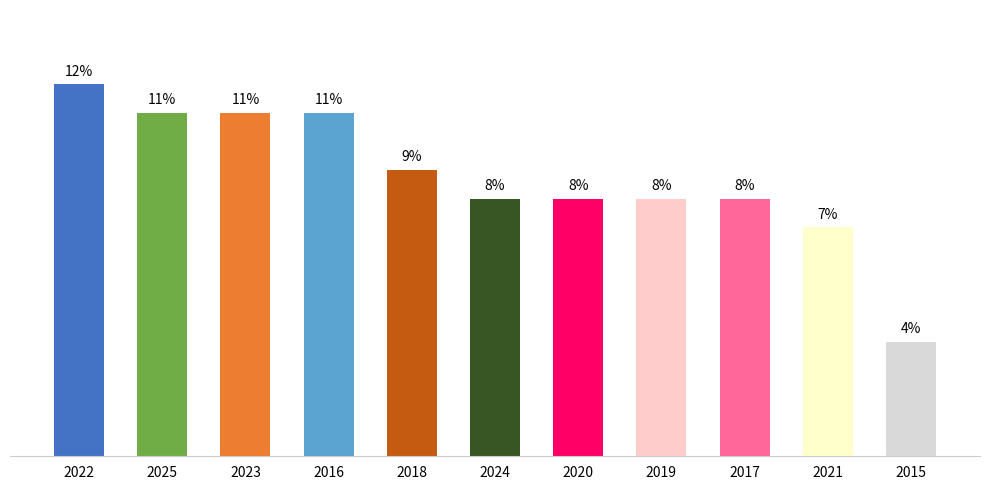

What is the smallest value displayed?

4